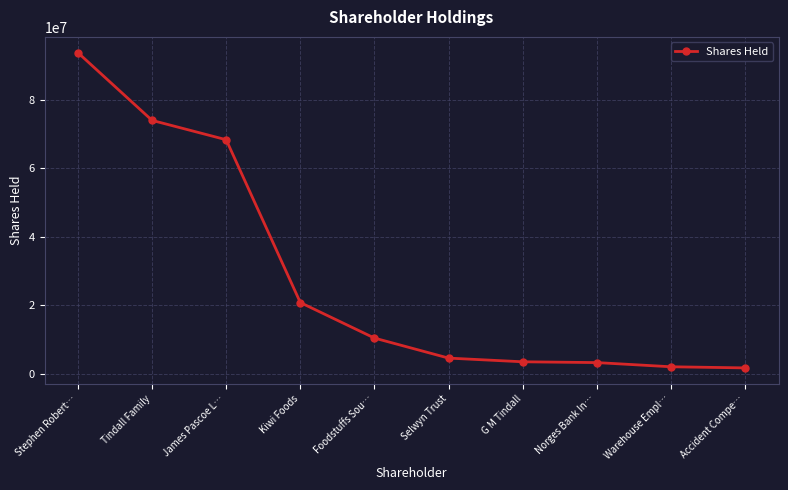

How many data points does each series have?

10